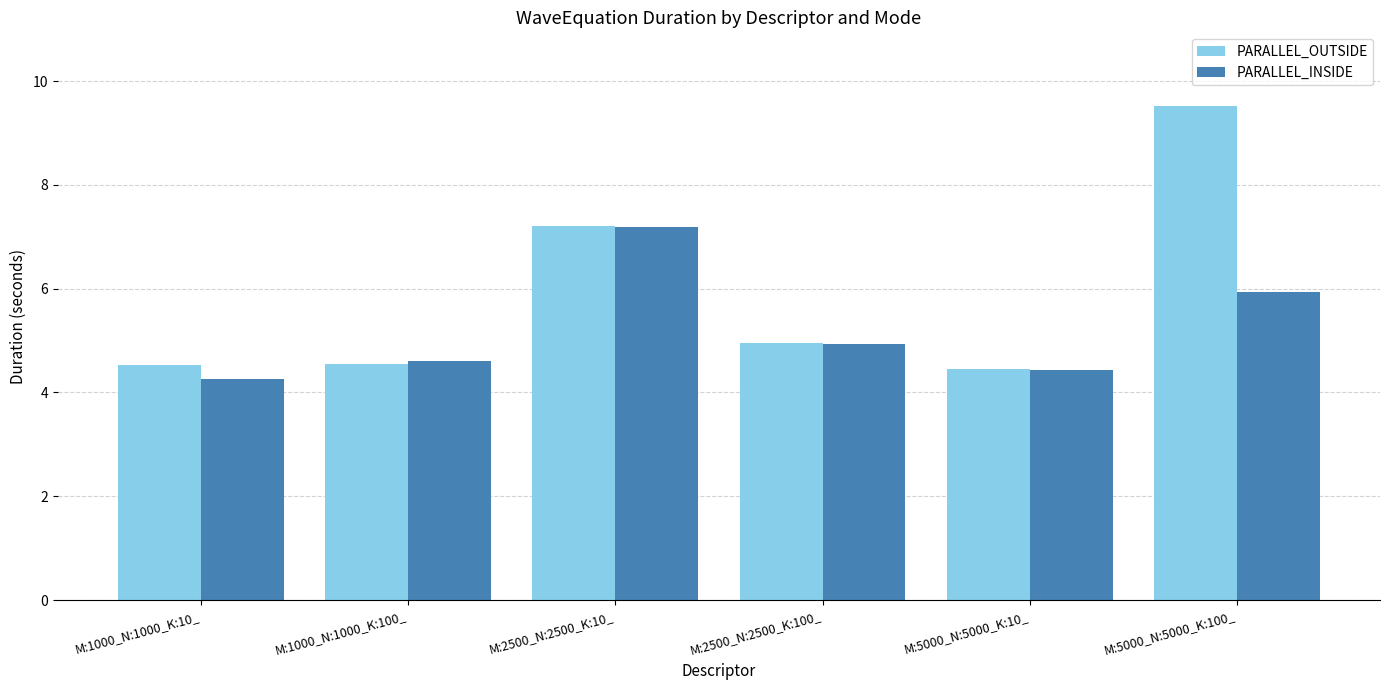

Which series has the largest range (max minus min)?

PARALLEL_OUTSIDE